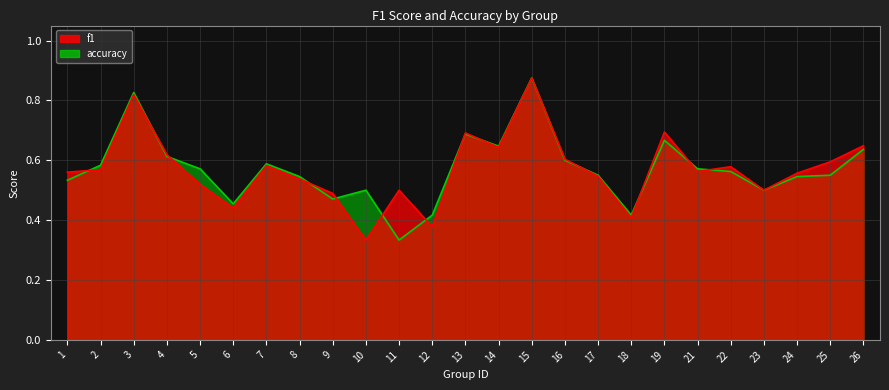

What is the minimum value shown in the chart?

0.3